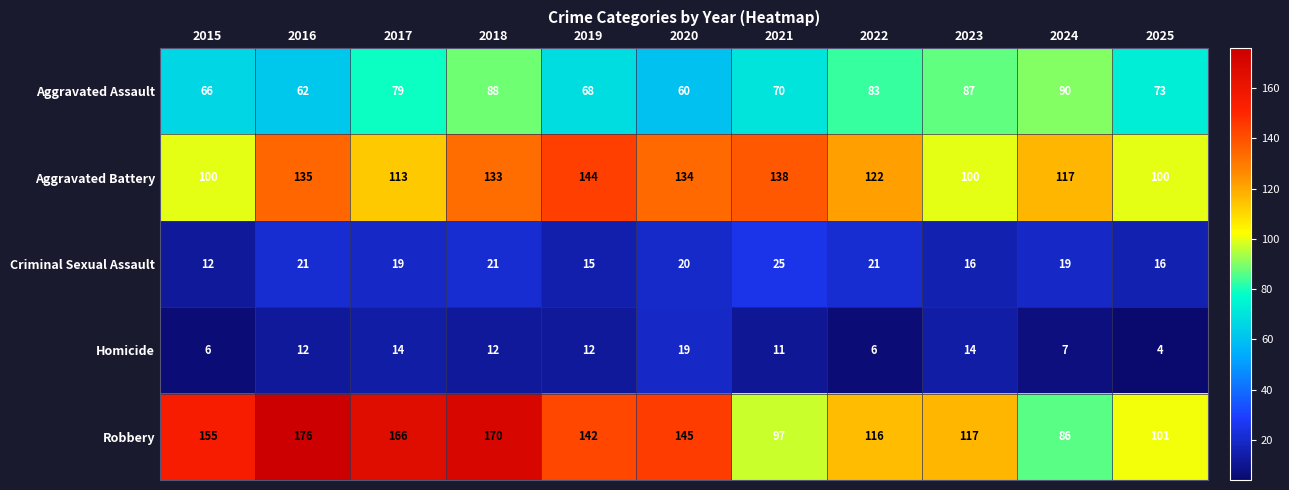

The value of Criminal Sexual Assault at 2019 is 24. True or false?

False